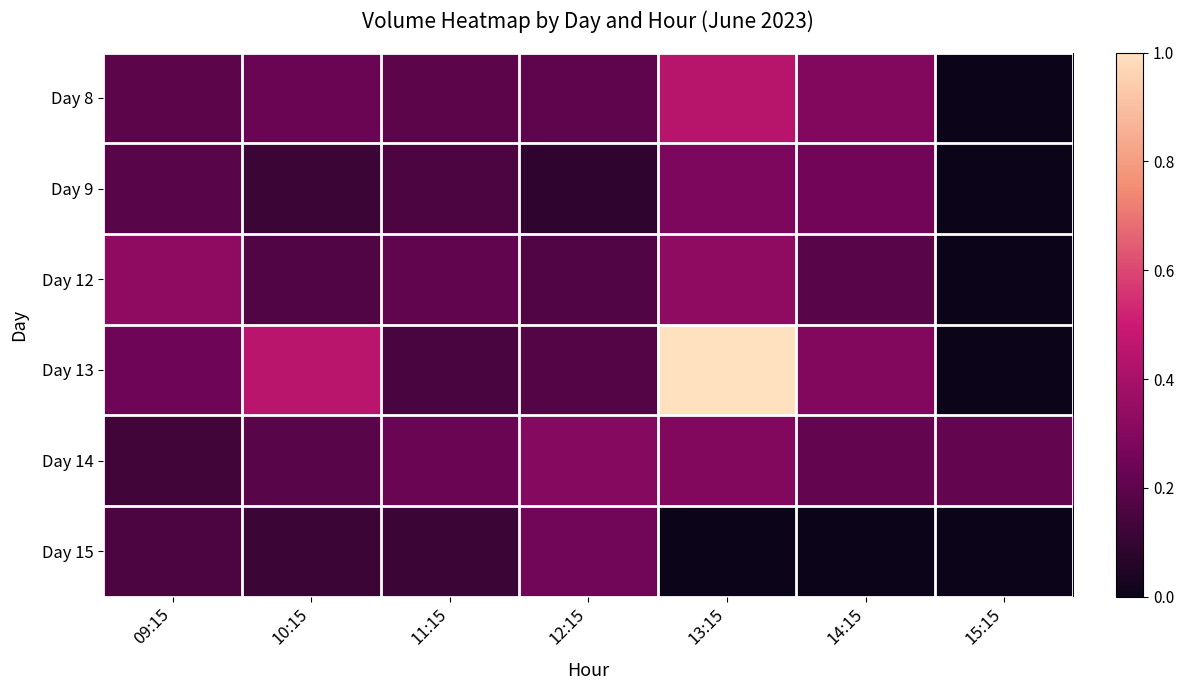

What is the difference between the highest and lowest values at 14:15?

0.3